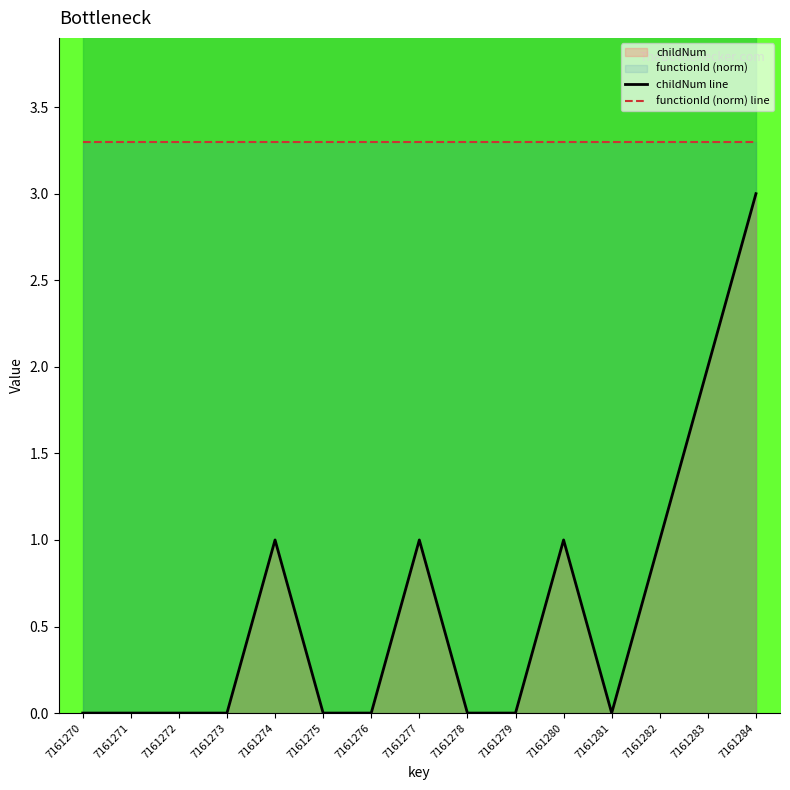

What is the difference between the maximum and second lowest values in the childNum line series?

3.0